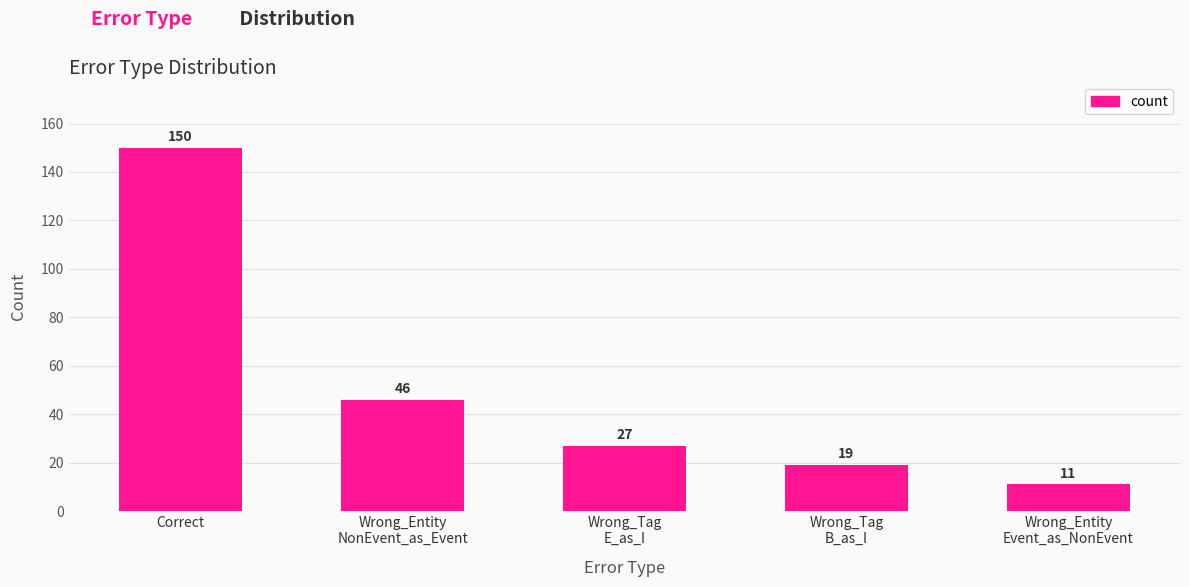

What is the difference between the second highest and minimum values?

35